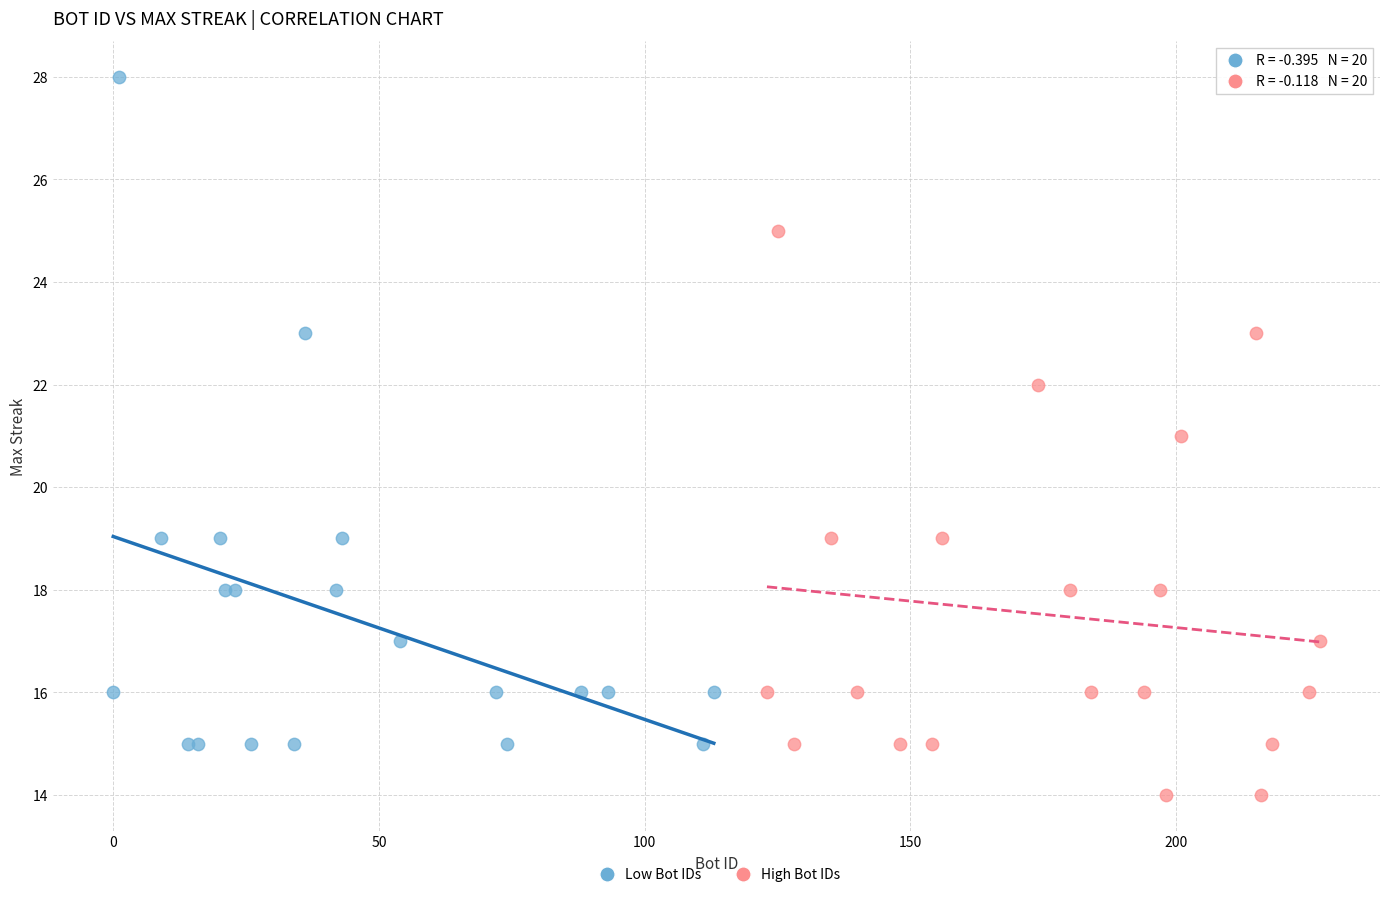

Which series reaches the minimum Y coordinate?

High Bot IDs